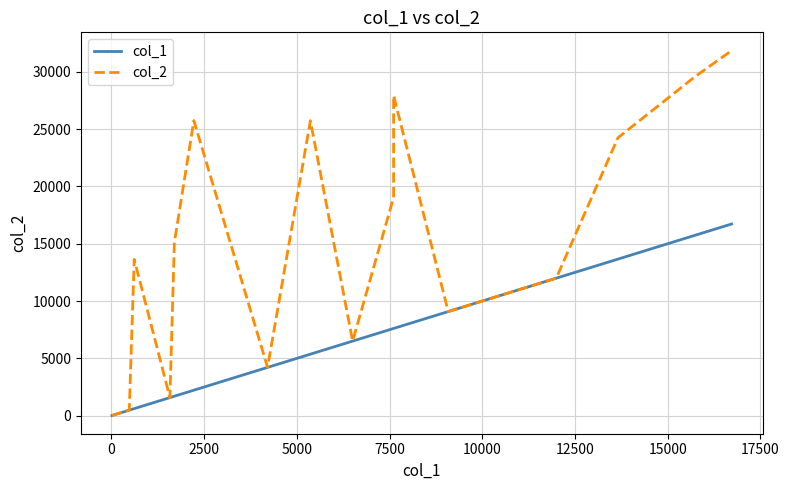

In col_2, how many points are lower than both neighbors (excluding endpoints)?

4